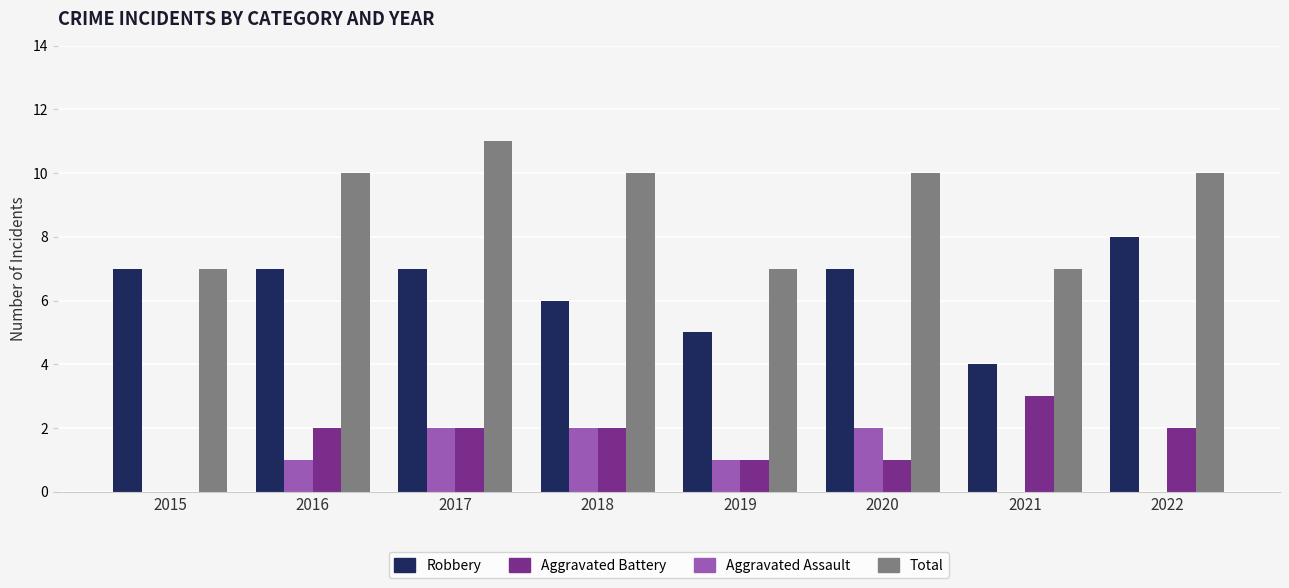

Which series changed the most between 2016 and 2019?

Total